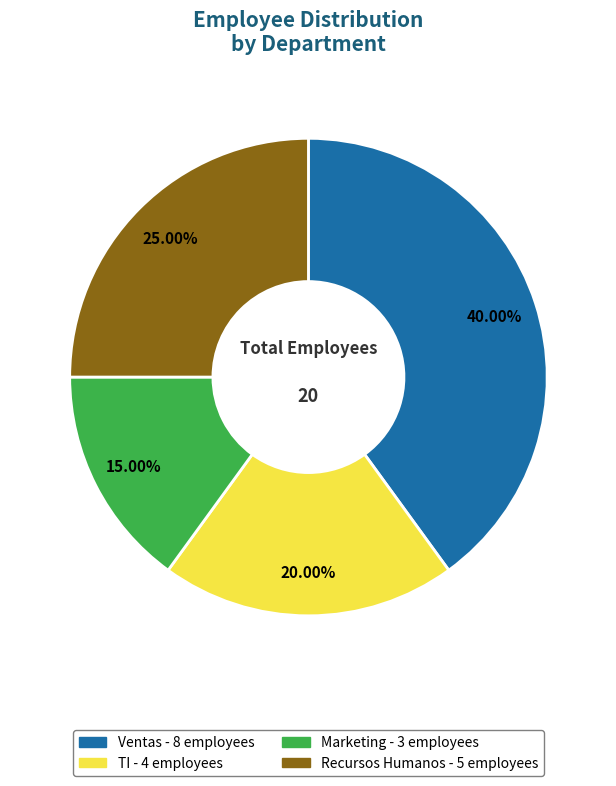

Approximately how many times larger is the value at Recursos Humanos compared to Marketing?

1.7